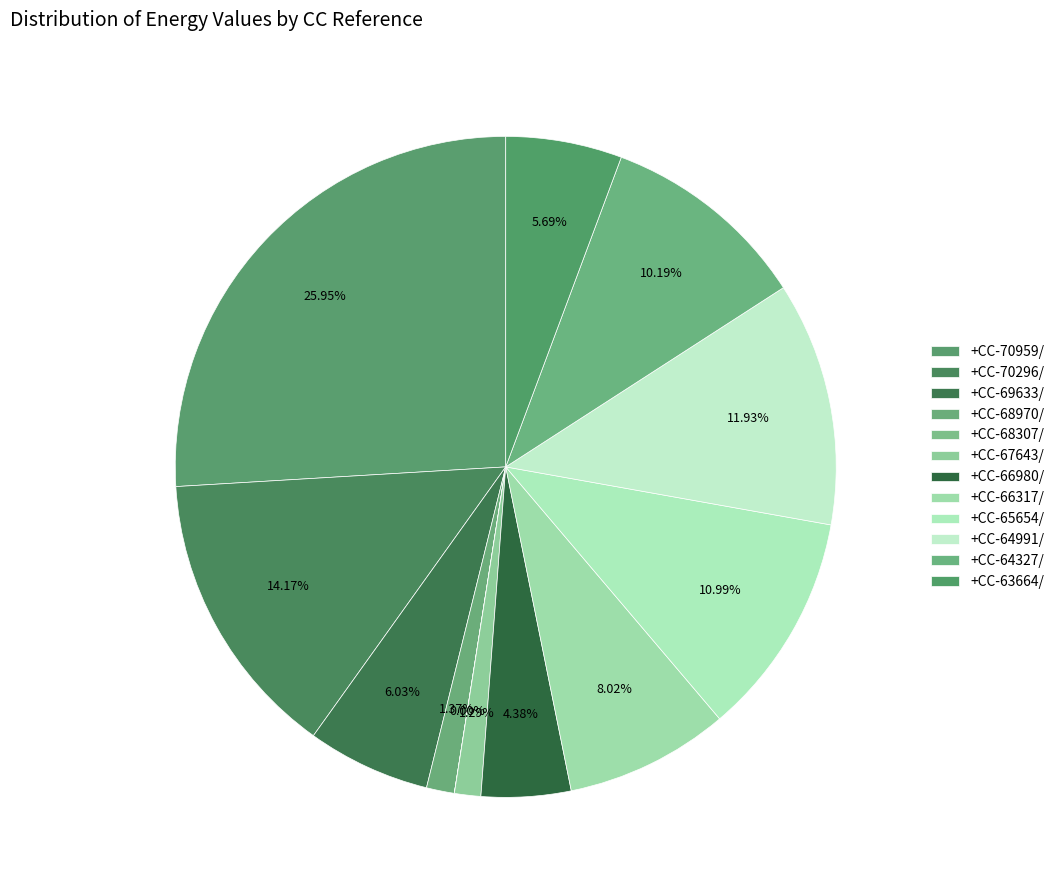

Rank the categories by value from lowest to highest.

+CC-68307/, +CC-67643/, +CC-68970/, +CC-66980/, +CC-63664/, +CC-69633/, +CC-66317/, +CC-64327/, +CC-65654/, +CC-64991/, +CC-70296/, +CC-70959/